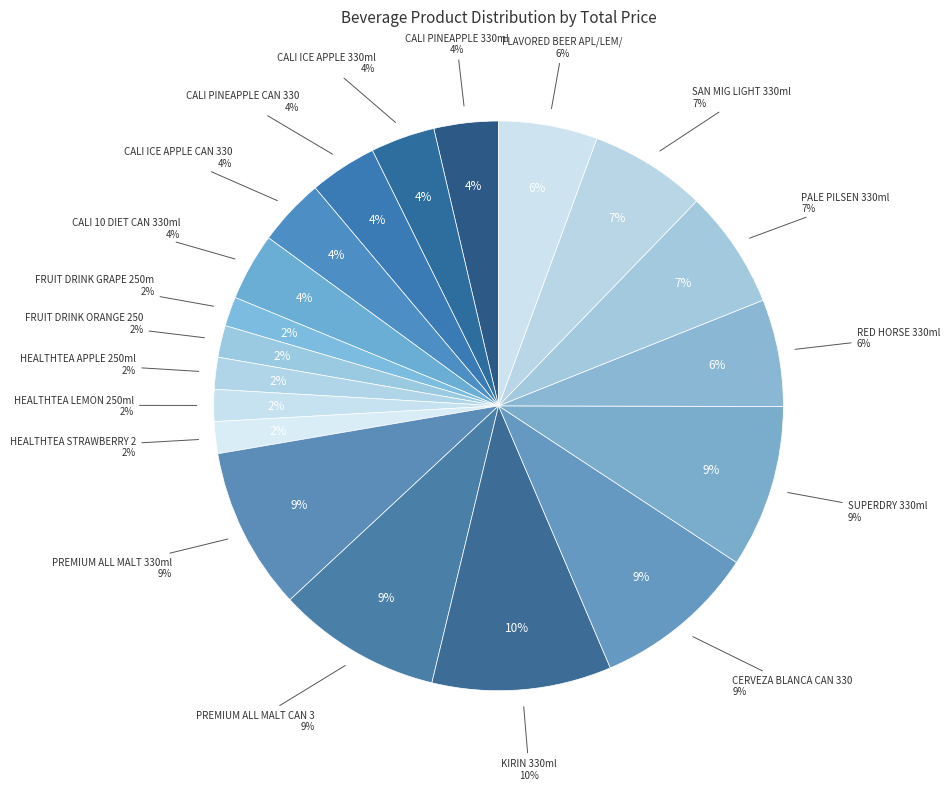

Rank the categories by value from lowest to highest.

FRUIT DRINK GRAPE 250ml, FRUIT DRINK ORANGE 250ml, HEALTHTEA APPLE 250ml, HEALTHTEA LEMON 250ml, HEALTHTEA STRAWBERRY 250ml, CALI PINEAPPLE 330ml, CALI ICE APPLE 330ml, CALI PINEAPPLE CAN 330ml, CALI ICE APPLE CAN 330ml, CALI 10 DIET CAN 330ml, FLAVORED BEER APL/LEM/LYC 330ml, RED HORSE 330ml, SAN MIG LIGHT 330ml, PALE PILSEN 330ml, PREMIUM ALL MALT 330ml, SUPERDRY 330ml, PREMIUM ALL MALT CAN 330ml, CERVEZA BLANCA CAN 330ml, KIRIN 330ml